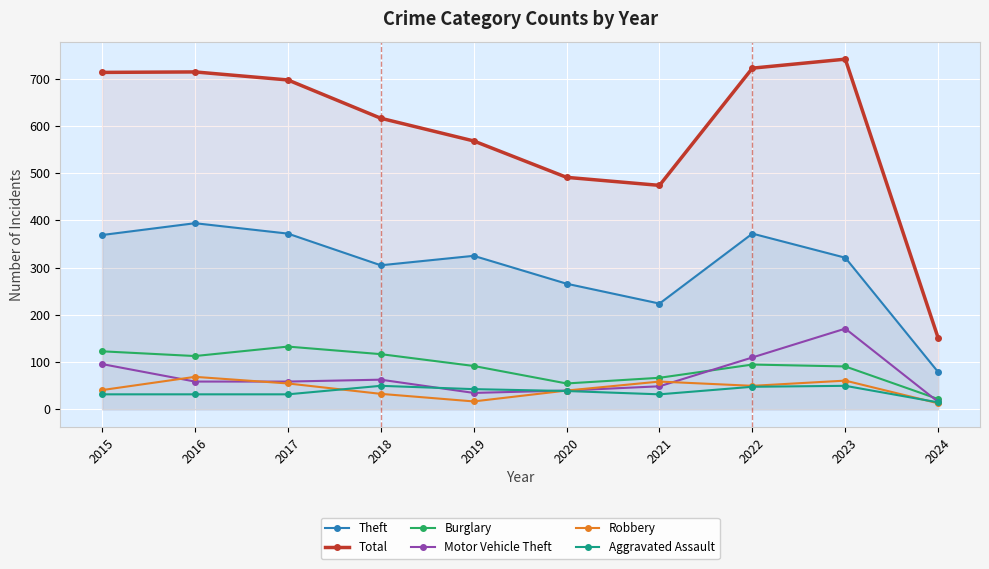

True or false: Motor Vehicle Theft and Theft intersect in this chart.

False